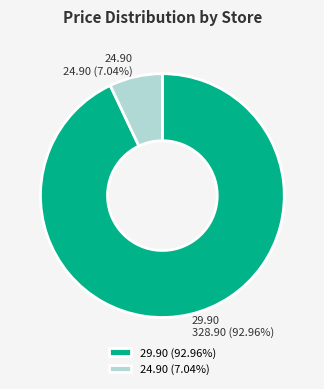

Do 24.90 and 29.90 together represent more than half of the pie?

Yes